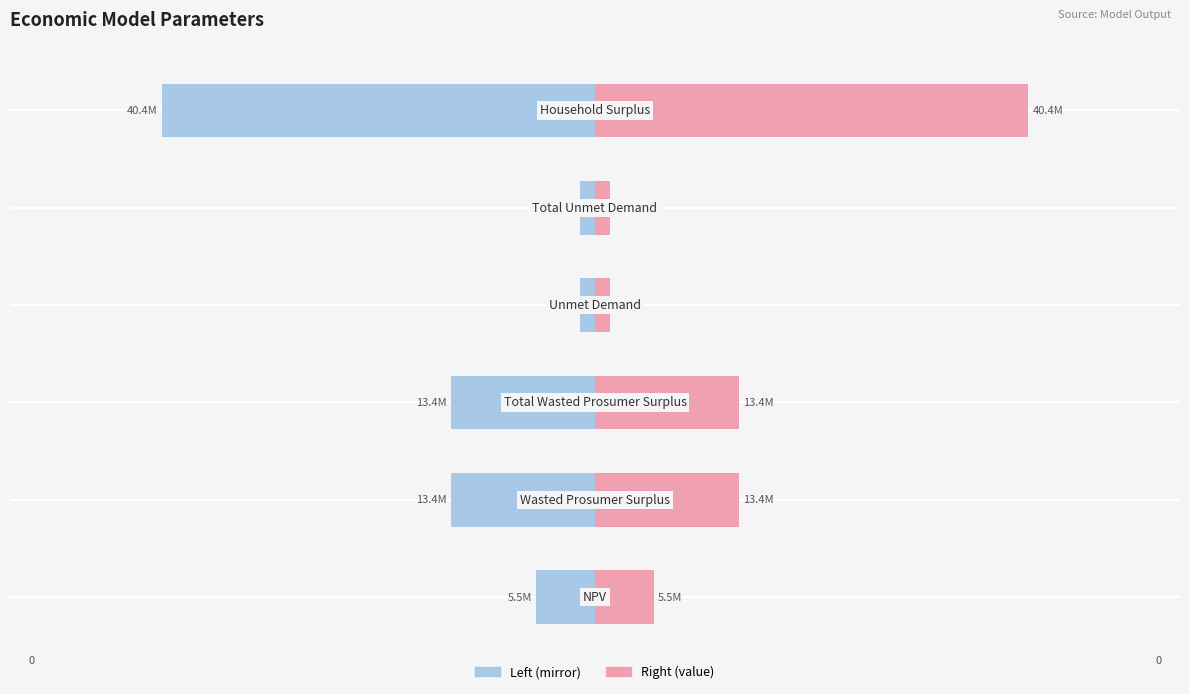

What is the smallest value displayed?

-40413891.8